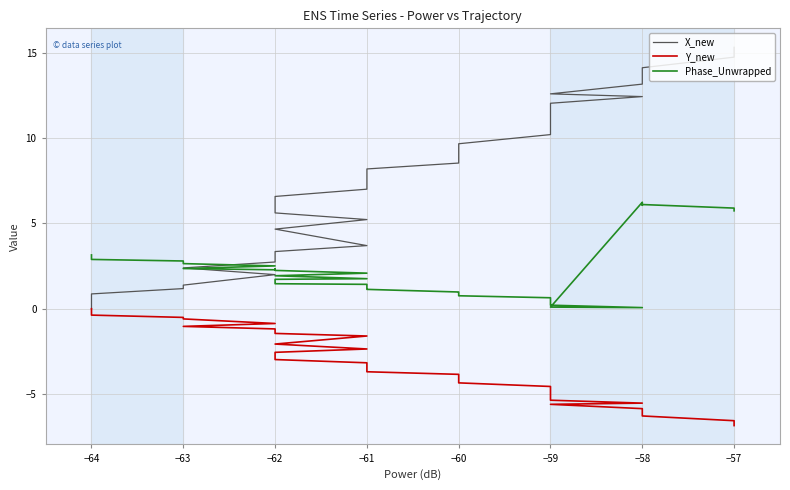

How many lines are shown in the chart?

3